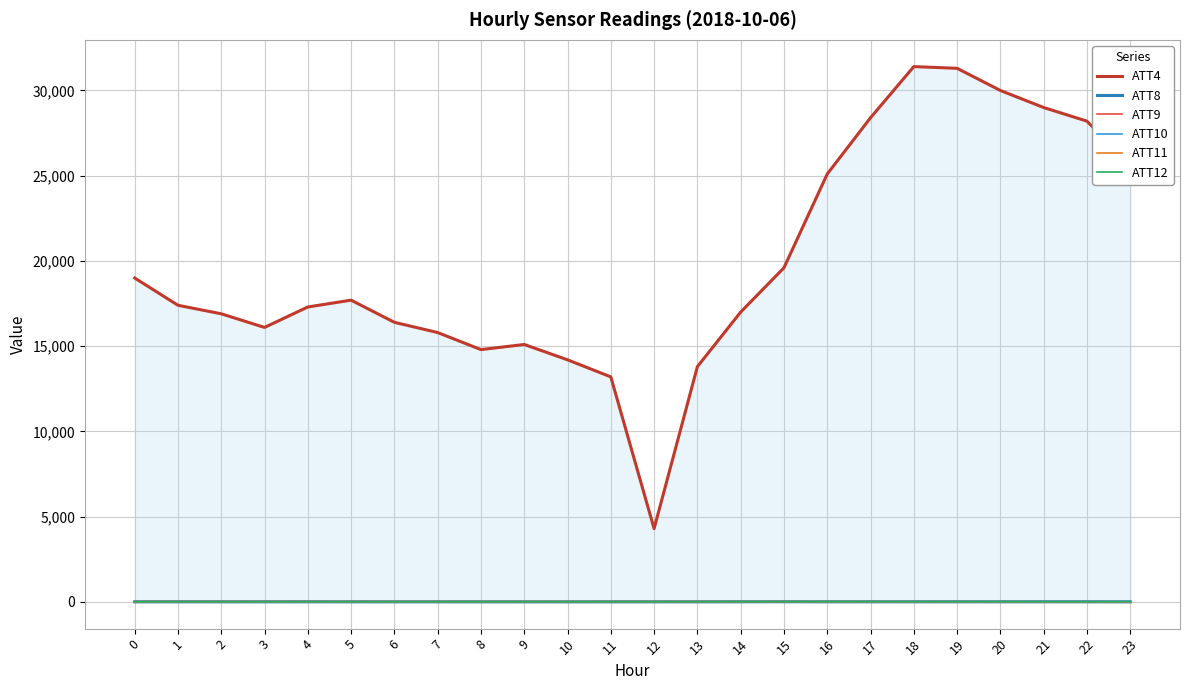

Rank the series by their maximum value, from highest to lowest.

ATT4, ATT10, ATT9, ATT11, ATT12, ATT8